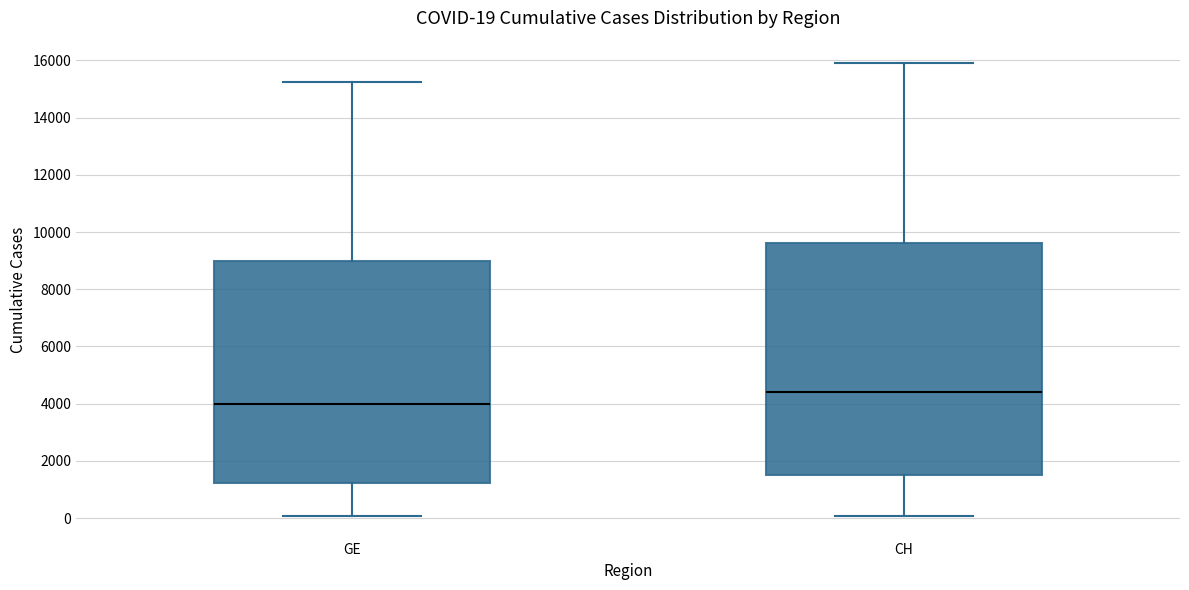

Comparing the boxes themselves (not the whiskers), which one is the tallest?

CH